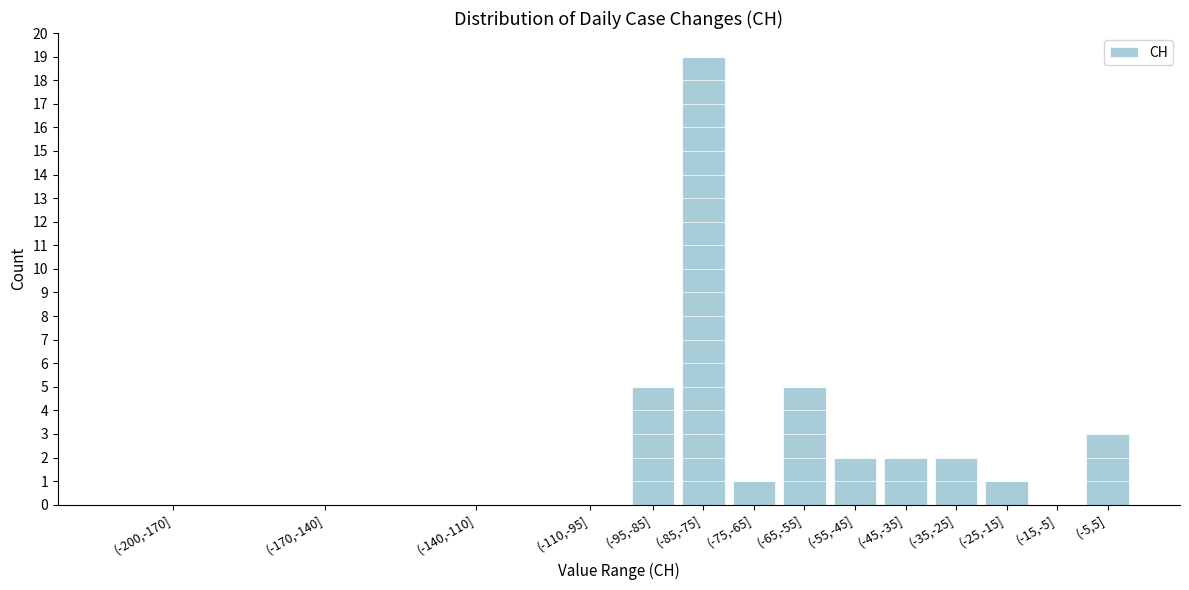

Reading left to right, transcribe all the data shown in this chart.

(-200,-170]=0	(-170,-140]=0	(-140,-110]=0	(-110,-95]=0	(-95,-85]=5	(-85,-75]=19	(-75,-65]=1	(-65,-55]=5	(-55,-45]=2	(-45,-35]=2	(-35,-25]=2	(-25,-15]=1	(-15,-5]=0	(-5,5]=3